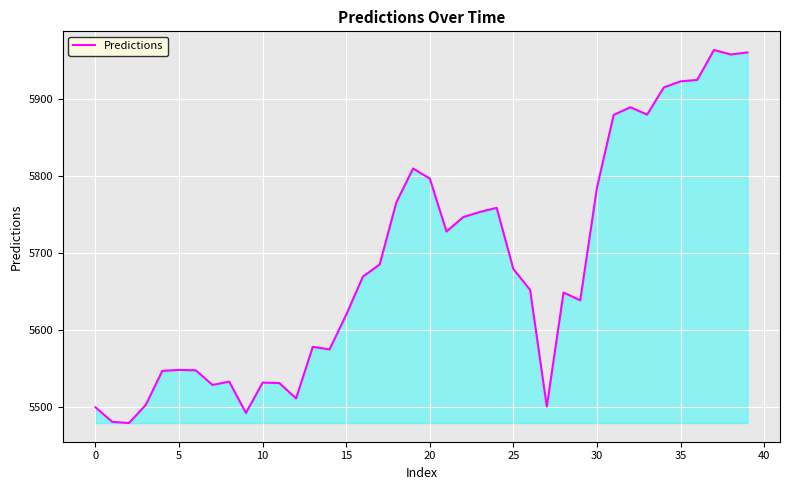

What is the smallest value displayed?

5479.0